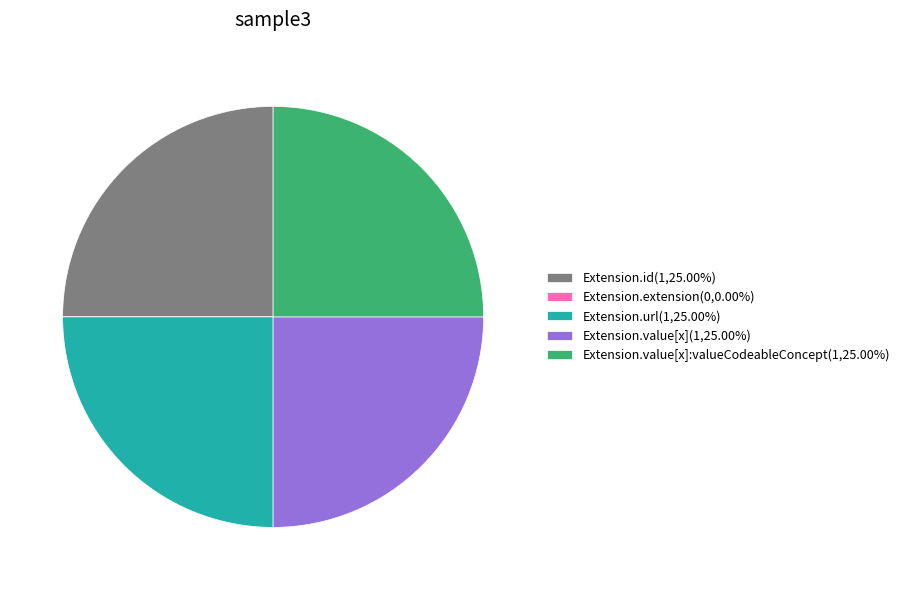

Does any single category account for the majority?

No